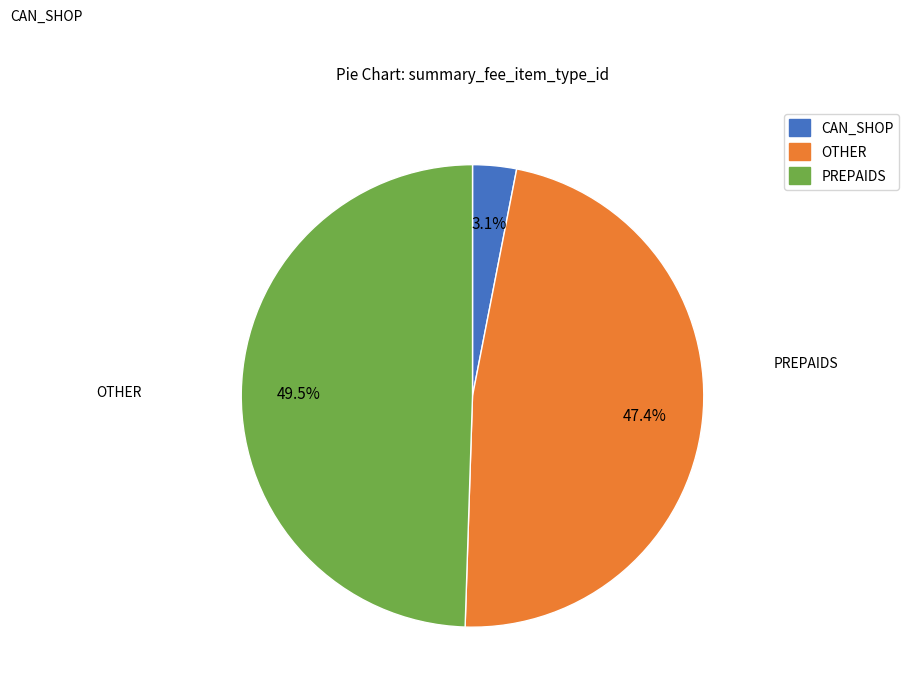

Which slice is the smallest?

CAN_SHOP